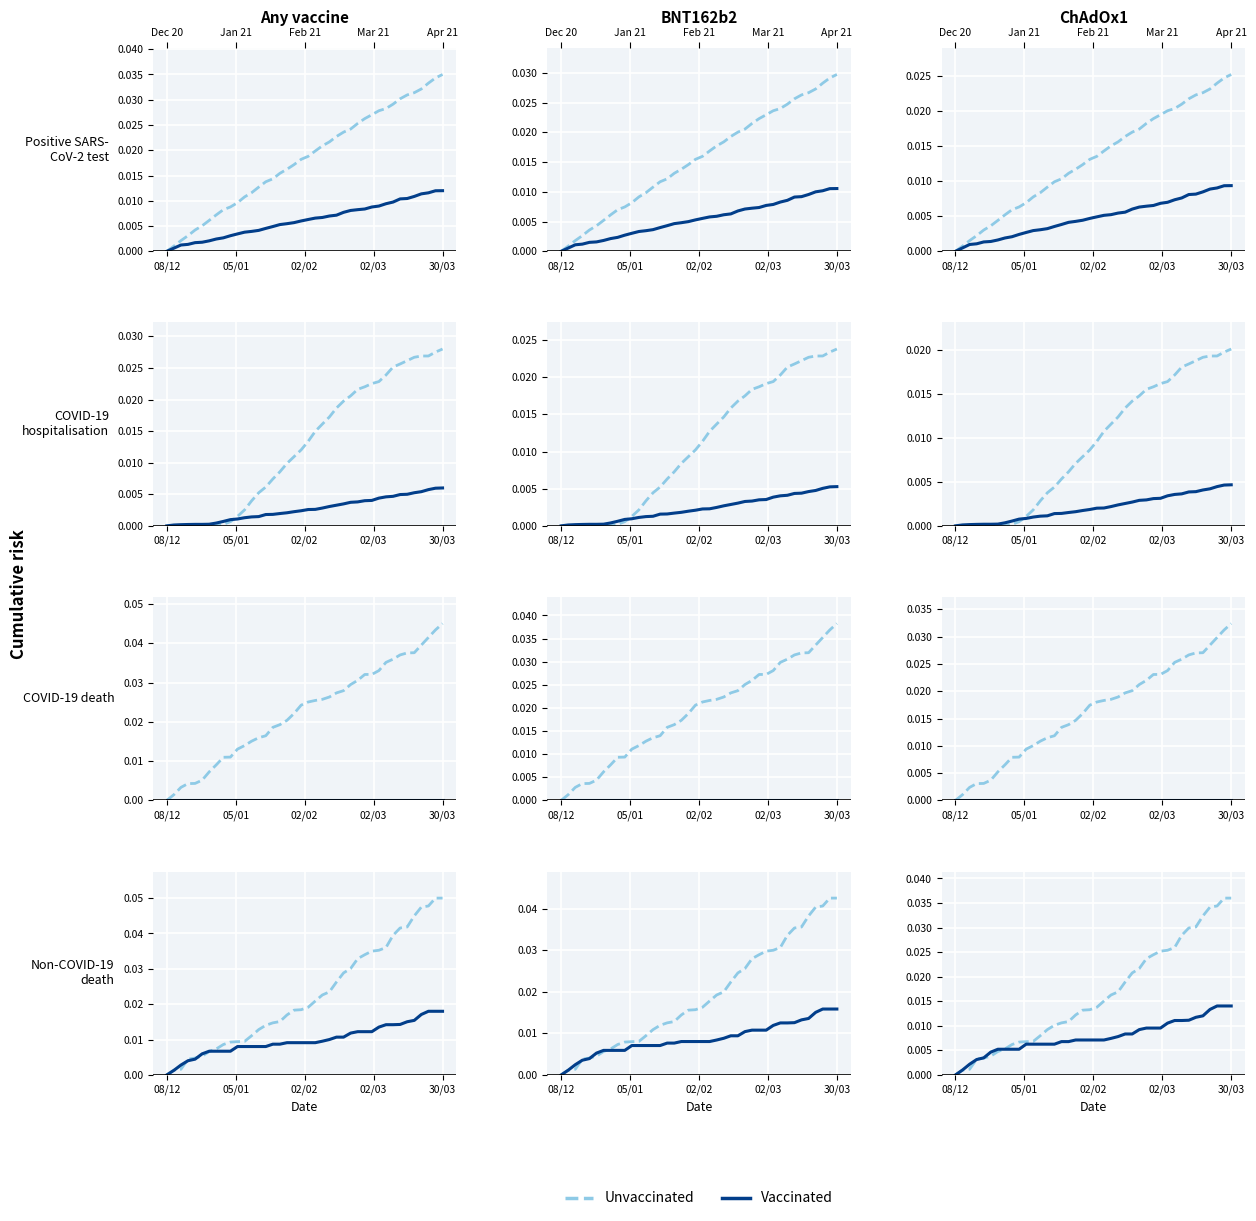

True or false: Unvaccinated has a value of 0.0 at 5.

True